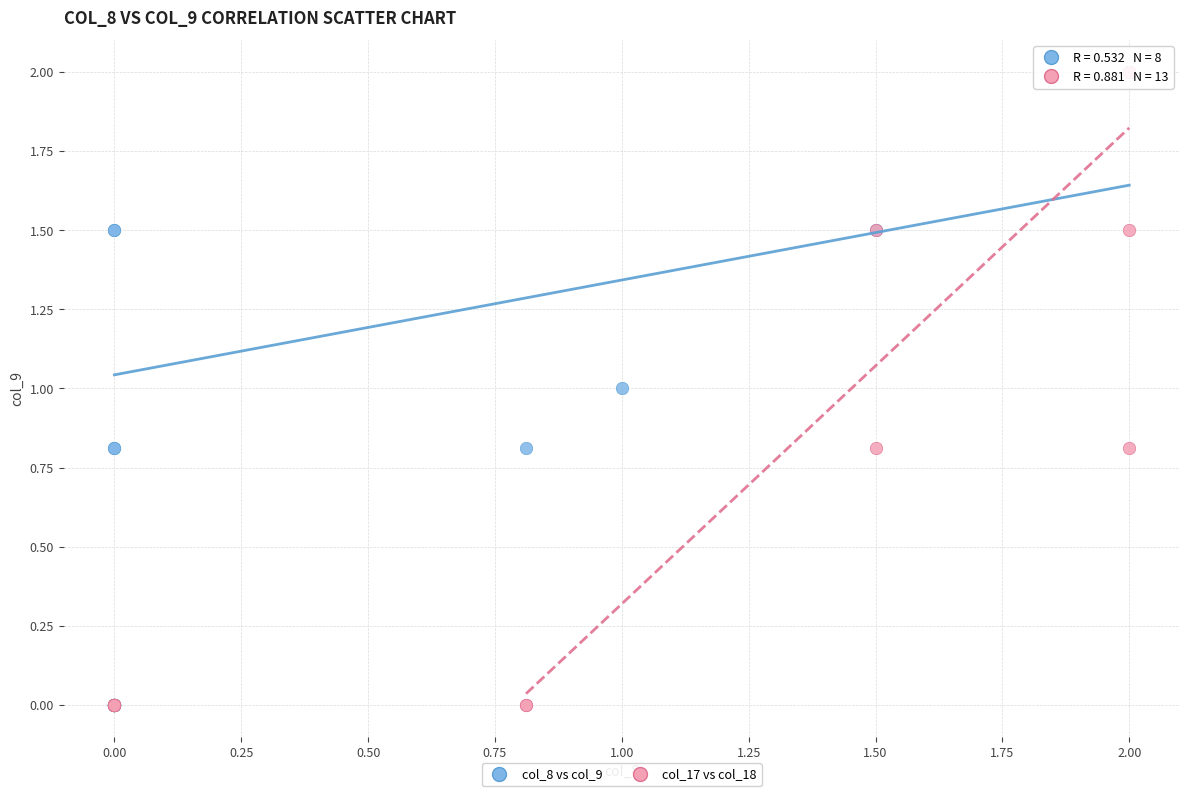

What are all the series names shown in the legend?

col_8 vs col_9, col_17 vs col_18